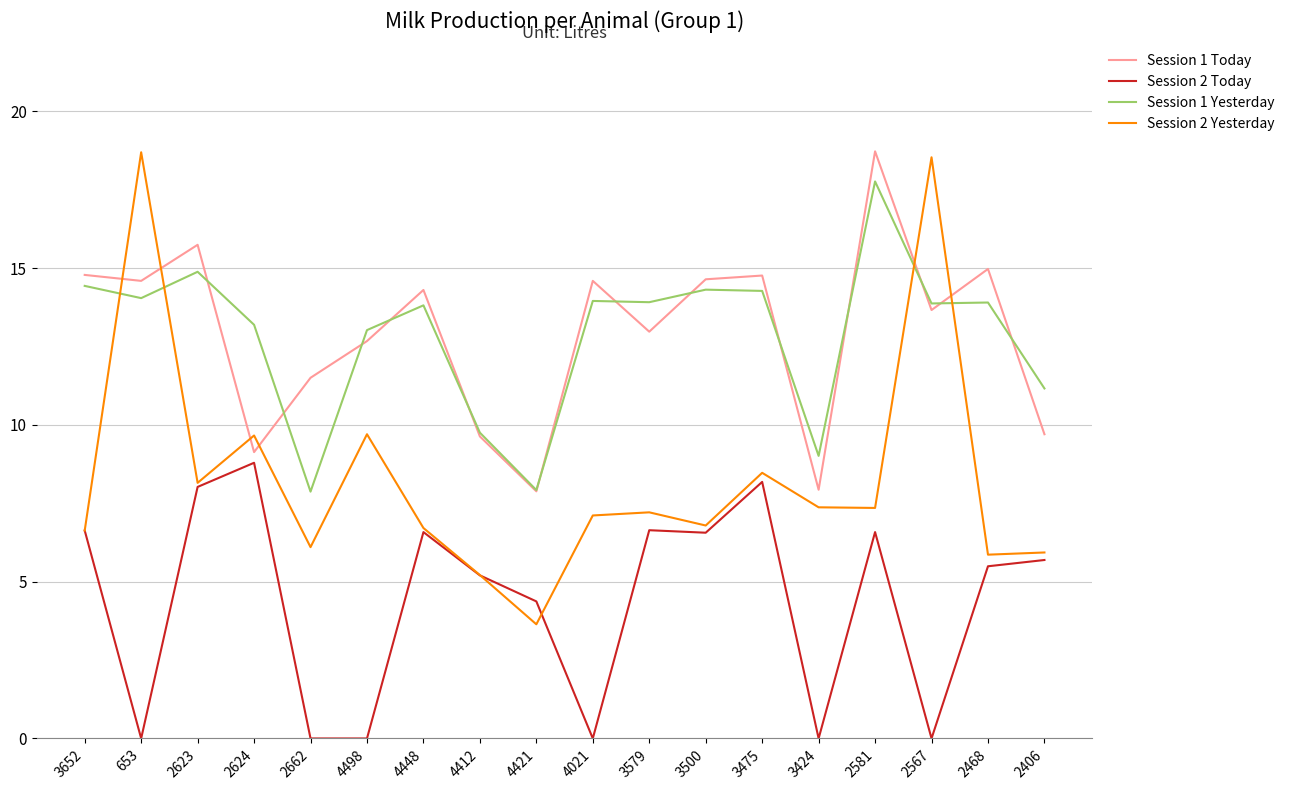

Rank the series at 2662 from highest to lowest value.

Session 1 Today, Session 1 Yesterday, Session 2 Yesterday, Session 2 Today